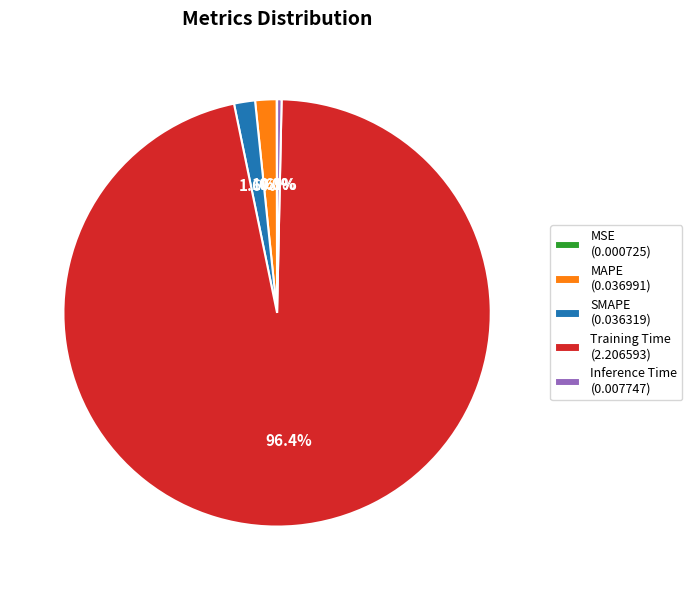

To the nearest percent, what is the difference between the SMAPE and Inference Time slice percentages?

1%